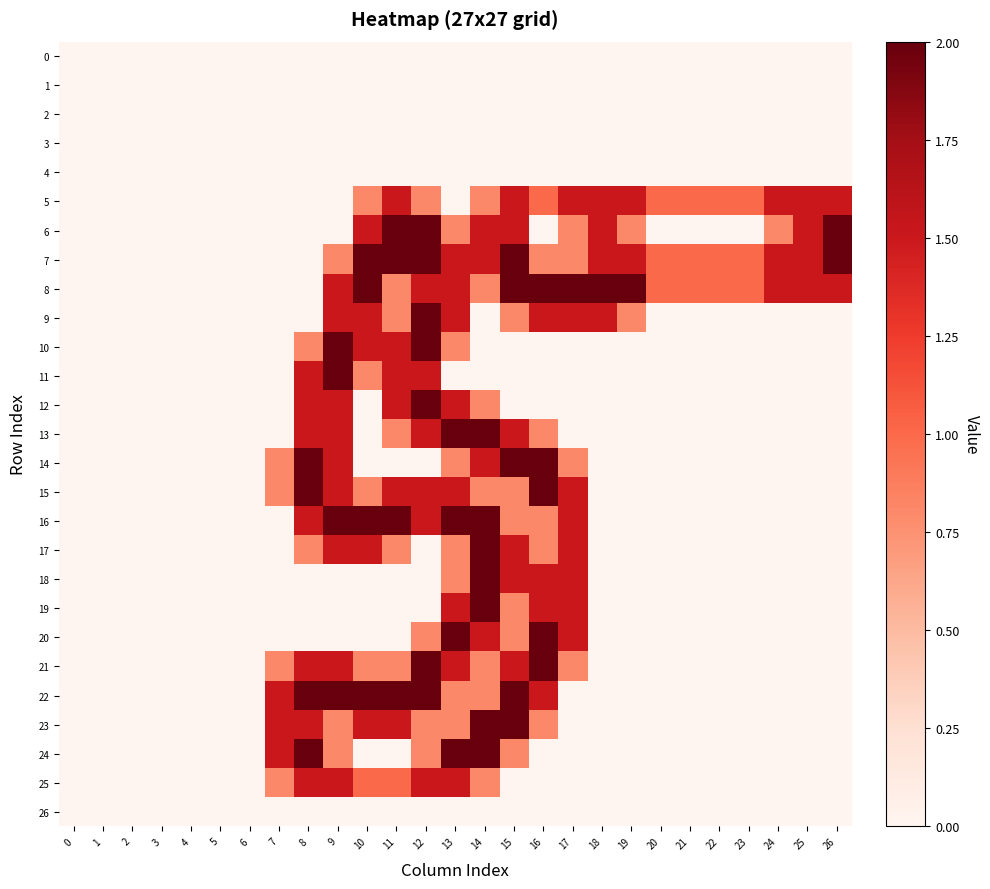

Reading right to left, extract all data points from this chart.

0: 26=0.0	25=0.0	24=0.0	23=0.0	22=0.0	21=0.0	20=0.0	19=0.0	18=0.0	17=0.0	16=0.0	15=0.0	14=0.0	13=0.0	12=0.0	11=0.0	10=0.0	9=0.0	8=0.0	7=0.0	6=0.0	5=0.0	4=0.0	3=0.0	2=0.0	1=0.0	0=0.0
1: 26=0.0	25=0.0	24=0.0	23=0.0	22=0.0	21=0.0	20=0.0	19=0.0	18=0.0	17=0.0	16=0.0	15=0.0	14=0.0	13=0.0	12=0.0	11=0.0	10=0.0	9=0.0	8=0.0	7=0.0	6=0.0	5=0.0	4=0.0	3=0.0	2=0.0	1=0.0	0=0.0
2: 26=0.0	25=0.0	24=0.0	23=0.0	22=0.0	21=0.0	20=0.0	19=0.0	18=0.0	17=0.0	16=0.0	15=0.0	14=0.0	13=0.0	12=0.0	11=0.0	10=0.0	9=0.0	8=0.0	7=0.0	6=0.0	5=0.0	4=0.0	3=0.0	2=0.0	1=0.0	0=0.0
3: 26=0.0	25=0.0	24=0.0	23=0.0	22=0.0	21=0.0	20=0.0	19=0.0	18=0.0	17=0.0	16=0.0	15=0.0	14=0.0	13=0.0	12=0.0	11=0.0	10=0.0	9=0.0	8=0.0	7=0.0	6=0.0	5=0.0	4=0.0	3=0.0	2=0.0	1=0.0	0=0.0
4: 26=0.0	25=0.0	24=0.0	23=0.0	22=0.0	21=0.0	20=0.0	19=0.0	18=0.0	17=0.0	16=0.0	15=0.0	14=0.0	13=0.0	12=0.0	11=0.0	10=0.0	9=0.0	8=0.0	7=0.0	6=0.0	5=0.0	4=0.0	3=0.0	2=0.0	1=0.0	0=0.0
5: 26=1.5	25=1.5	24=1.5	23=1.0	22=1.0	21=1.0	20=1.0	19=1.5	18=1.5	17=1.5	16=1.0	15=1.5	14=0.8	13=0.0	12=0.8	11=1.5	10=0.8	9=0.0	8=0.0	7=0.0	6=0.0	5=0.0	4=0.0	3=0.0	2=0.0	1=0.0	0=0.0
6: 26=2.0	25=1.5	24=0.8	23=0.0	22=0.0	21=0.0	20=0.0	19=0.8	18=1.5	17=0.8	16=0.0	15=1.5	14=1.5	13=0.8	12=2.0	11=2.0	10=1.5	9=0.0	8=0.0	7=0.0	6=0.0	5=0.0	4=0.0	3=0.0	2=0.0	1=0.0	0=0.0
7: 26=2.0	25=1.5	24=1.5	23=1.0	22=1.0	21=1.0	20=1.0	19=1.5	18=1.5	17=0.8	16=0.8	15=2.0	14=1.5	13=1.5	12=2.0	11=2.0	10=2.0	9=0.8	8=0.0	7=0.0	6=0.0	5=0.0	4=0.0	3=0.0	2=0.0	1=0.0	0=0.0
8: 26=1.5	25=1.5	24=1.5	23=1.0	22=1.0	21=1.0	20=1.0	19=2.0	18=2.0	17=2.0	16=2.0	15=2.0	14=0.8	13=1.5	12=1.5	11=0.8	10=2.0	9=1.5	8=0.0	7=0.0	6=0.0	5=0.0	4=0.0	3=0.0	2=0.0	1=0.0	0=0.0
9: 26=0.0	25=0.0	24=0.0	23=0.0	22=0.0	21=0.0	20=0.0	19=0.8	18=1.5	17=1.5	16=1.5	15=0.8	14=0.0	13=1.5	12=2.0	11=0.8	10=1.5	9=1.5	8=0.0	7=0.0	6=0.0	5=0.0	4=0.0	3=0.0	2=0.0	1=0.0	0=0.0
10: 26=0.0	25=0.0	24=0.0	23=0.0	22=0.0	21=0.0	20=0.0	19=0.0	18=0.0	17=0.0	16=0.0	15=0.0	14=0.0	13=0.8	12=2.0	11=1.5	10=1.5	9=2.0	8=0.8	7=0.0	6=0.0	5=0.0	4=0.0	3=0.0	2=0.0	1=0.0	0=0.0
11: 26=0.0	25=0.0	24=0.0	23=0.0	22=0.0	21=0.0	20=0.0	19=0.0	18=0.0	17=0.0	16=0.0	15=0.0	14=0.0	13=0.0	12=1.5	11=1.5	10=0.8	9=2.0	8=1.5	7=0.0	6=0.0	5=0.0	4=0.0	3=0.0	2=0.0	1=0.0	0=0.0
12: 26=0.0	25=0.0	24=0.0	23=0.0	22=0.0	21=0.0	20=0.0	19=0.0	18=0.0	17=0.0	16=0.0	15=0.0	14=0.8	13=1.5	12=2.0	11=1.5	10=0.0	9=1.5	8=1.5	7=0.0	6=0.0	5=0.0	4=0.0	3=0.0	2=0.0	1=0.0	0=0.0
13: 26=0.0	25=0.0	24=0.0	23=0.0	22=0.0	21=0.0	20=0.0	19=0.0	18=0.0	17=0.0	16=0.8	15=1.5	14=2.0	13=2.0	12=1.5	11=0.8	10=0.0	9=1.5	8=1.5	7=0.0	6=0.0	5=0.0	4=0.0	3=0.0	2=0.0	1=0.0	0=0.0
14: 26=0.0	25=0.0	24=0.0	23=0.0	22=0.0	21=0.0	20=0.0	19=0.0	18=0.0	17=0.8	16=2.0	15=2.0	14=1.5	13=0.8	12=0.0	11=0.0	10=0.0	9=1.5	8=2.0	7=0.8	6=0.0	5=0.0	4=0.0	3=0.0	2=0.0	1=0.0	0=0.0
15: 26=0.0	25=0.0	24=0.0	23=0.0	22=0.0	21=0.0	20=0.0	19=0.0	18=0.0	17=1.5	16=2.0	15=0.8	14=0.8	13=1.5	12=1.5	11=1.5	10=0.8	9=1.5	8=2.0	7=0.8	6=0.0	5=0.0	4=0.0	3=0.0	2=0.0	1=0.0	0=0.0
16: 26=0.0	25=0.0	24=0.0	23=0.0	22=0.0	21=0.0	20=0.0	19=0.0	18=0.0	17=1.5	16=0.8	15=0.8	14=2.0	13=2.0	12=1.5	11=2.0	10=2.0	9=2.0	8=1.5	7=0.0	6=0.0	5=0.0	4=0.0	3=0.0	2=0.0	1=0.0	0=0.0
17: 26=0.0	25=0.0	24=0.0	23=0.0	22=0.0	21=0.0	20=0.0	19=0.0	18=0.0	17=1.5	16=0.8	15=1.5	14=2.0	13=0.8	12=0.0	11=0.8	10=1.5	9=1.5	8=0.8	7=0.0	6=0.0	5=0.0	4=0.0	3=0.0	2=0.0	1=0.0	0=0.0
18: 26=0.0	25=0.0	24=0.0	23=0.0	22=0.0	21=0.0	20=0.0	19=0.0	18=0.0	17=1.5	16=1.5	15=1.5	14=2.0	13=0.8	12=0.0	11=0.0	10=0.0	9=0.0	8=0.0	7=0.0	6=0.0	5=0.0	4=0.0	3=0.0	2=0.0	1=0.0	0=0.0
19: 26=0.0	25=0.0	24=0.0	23=0.0	22=0.0	21=0.0	20=0.0	19=0.0	18=0.0	17=1.5	16=1.5	15=0.8	14=2.0	13=1.5	12=0.0	11=0.0	10=0.0	9=0.0	8=0.0	7=0.0	6=0.0	5=0.0	4=0.0	3=0.0	2=0.0	1=0.0	0=0.0
20: 26=0.0	25=0.0	24=0.0	23=0.0	22=0.0	21=0.0	20=0.0	19=0.0	18=0.0	17=1.5	16=2.0	15=0.8	14=1.5	13=2.0	12=0.8	11=0.0	10=0.0	9=0.0	8=0.0	7=0.0	6=0.0	5=0.0	4=0.0	3=0.0	2=0.0	1=0.0	0=0.0
21: 26=0.0	25=0.0	24=0.0	23=0.0	22=0.0	21=0.0	20=0.0	19=0.0	18=0.0	17=0.8	16=2.0	15=1.5	14=0.8	13=1.5	12=2.0	11=0.8	10=0.8	9=1.5	8=1.5	7=0.8	6=0.0	5=0.0	4=0.0	3=0.0	2=0.0	1=0.0	0=0.0
22: 26=0.0	25=0.0	24=0.0	23=0.0	22=0.0	21=0.0	20=0.0	19=0.0	18=0.0	17=0.0	16=1.5	15=2.0	14=0.8	13=0.8	12=2.0	11=2.0	10=2.0	9=2.0	8=2.0	7=1.5	6=0.0	5=0.0	4=0.0	3=0.0	2=0.0	1=0.0	0=0.0
23: 26=0.0	25=0.0	24=0.0	23=0.0	22=0.0	21=0.0	20=0.0	19=0.0	18=0.0	17=0.0	16=0.8	15=2.0	14=2.0	13=0.8	12=0.8	11=1.5	10=1.5	9=0.8	8=1.5	7=1.5	6=0.0	5=0.0	4=0.0	3=0.0	2=0.0	1=0.0	0=0.0
24: 26=0.0	25=0.0	24=0.0	23=0.0	22=0.0	21=0.0	20=0.0	19=0.0	18=0.0	17=0.0	16=0.0	15=0.8	14=2.0	13=2.0	12=0.8	11=0.0	10=0.0	9=0.8	8=2.0	7=1.5	6=0.0	5=0.0	4=0.0	3=0.0	2=0.0	1=0.0	0=0.0
25: 26=0.0	25=0.0	24=0.0	23=0.0	22=0.0	21=0.0	20=0.0	19=0.0	18=0.0	17=0.0	16=0.0	15=0.0	14=0.8	13=1.5	12=1.5	11=1.0	10=1.0	9=1.5	8=1.5	7=0.8	6=0.0	5=0.0	4=0.0	3=0.0	2=0.0	1=0.0	0=0.0
26: 26=0.0	25=0.0	24=0.0	23=0.0	22=0.0	21=0.0	20=0.0	19=0.0	18=0.0	17=0.0	16=0.0	15=0.0	14=0.0	13=0.0	12=0.0	11=0.0	10=0.0	9=0.0	8=0.0	7=0.0	6=0.0	5=0.0	4=0.0	3=0.0	2=0.0	1=0.0	0=0.0